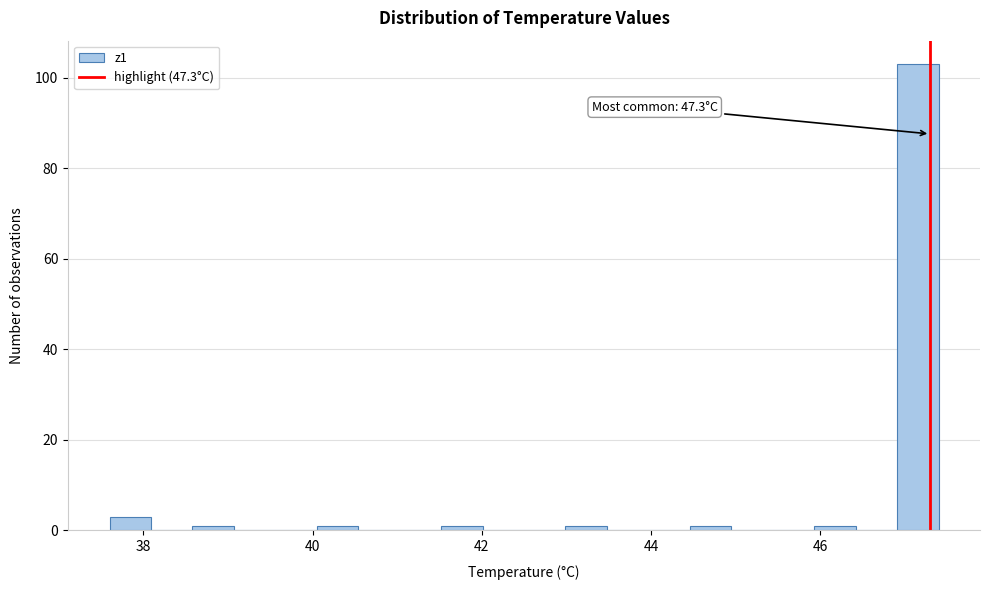

Read against the x-axis, roughly where is the centre of the tallest bar?

47.2